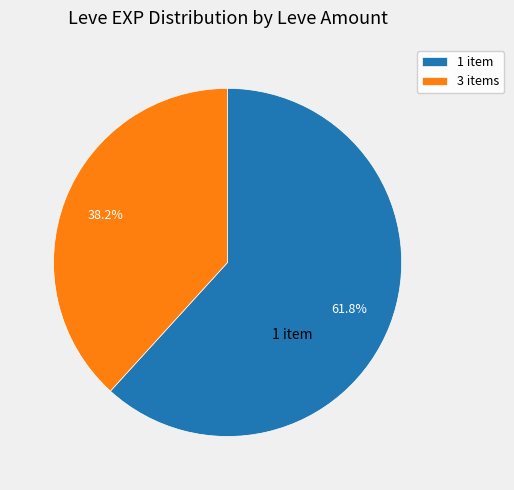

Does any single category account for the majority?

Yes